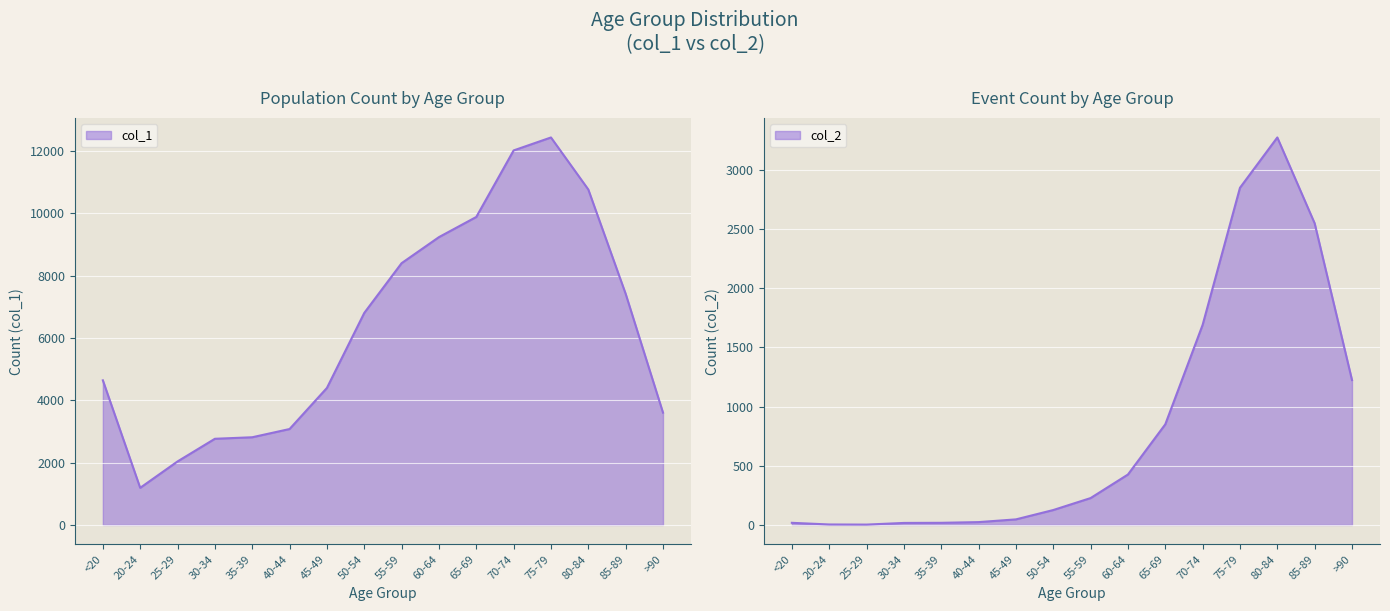

What is the difference between the second highest and second lowest values in the col_2 series?

2844